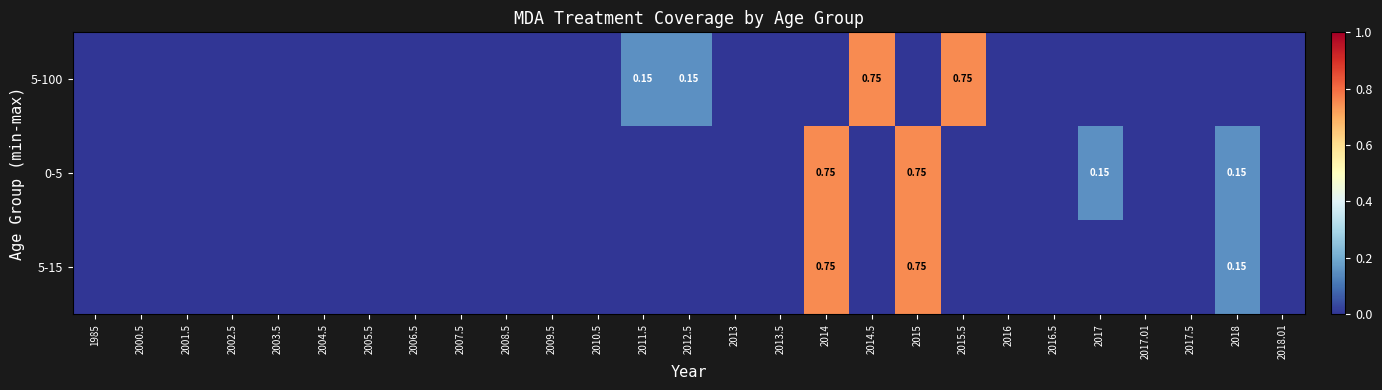

At how many categories does at least one series exceed 0?

8